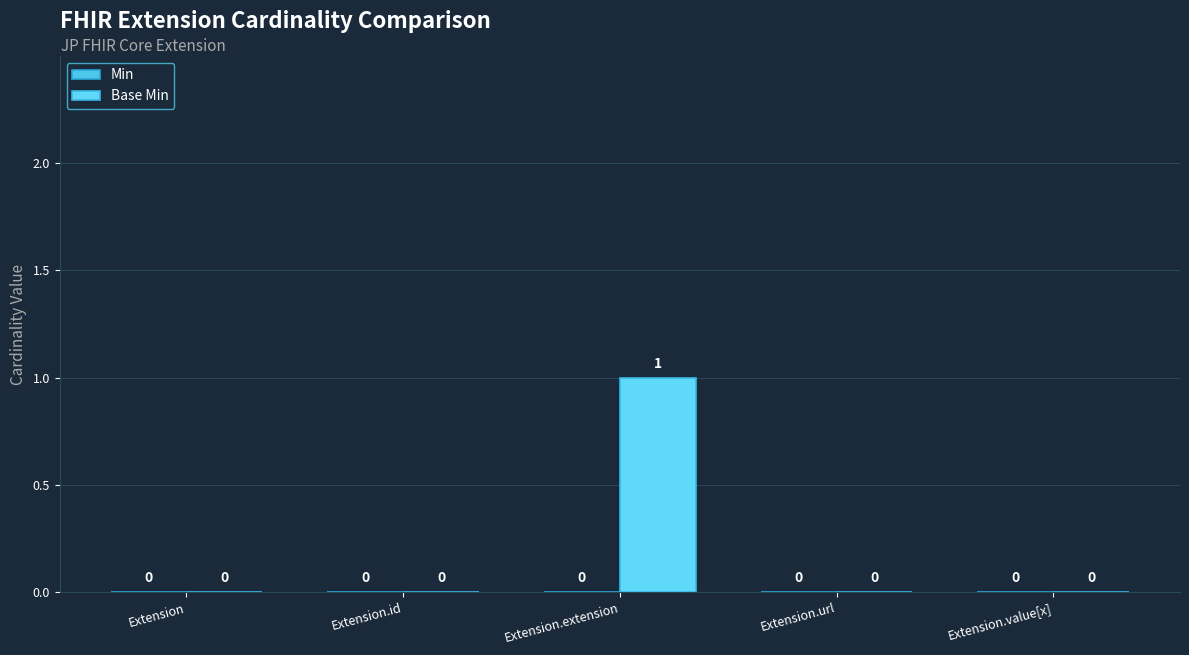

Count the number of values greater than 0.

1